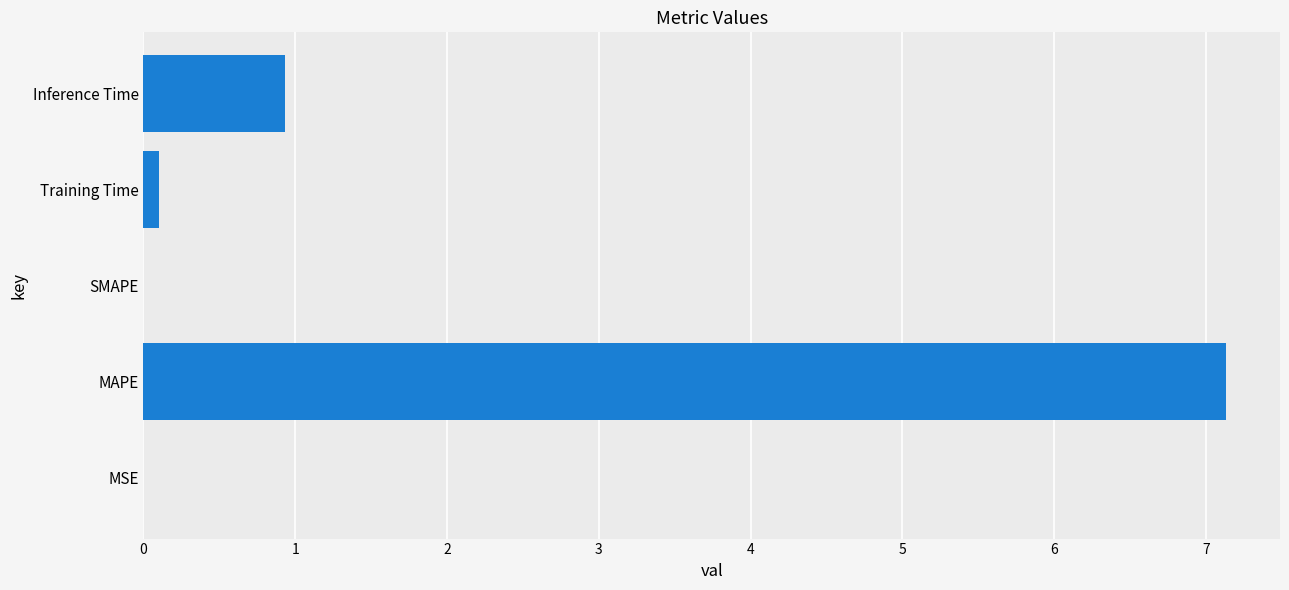

What is the average value?

1.6